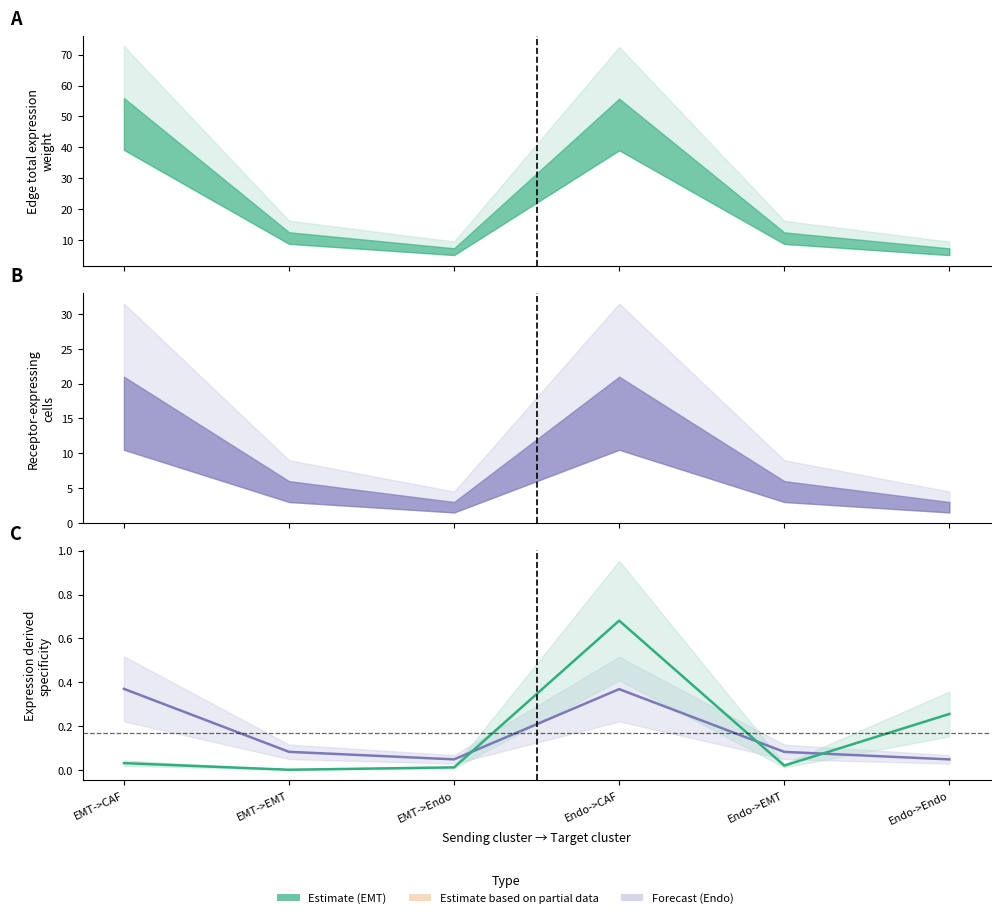

What is the difference between the Total specificity (line) values at Endo->Endo and EMT->CAF?

0.3